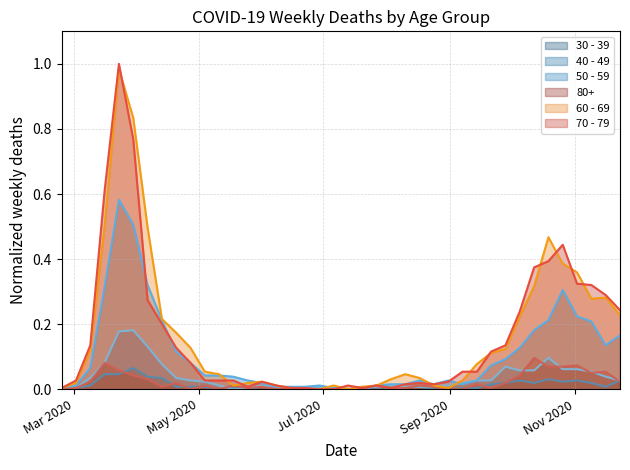

Which series ends up on top after the final intersection of 80+ and 30 - 39?

30 - 39